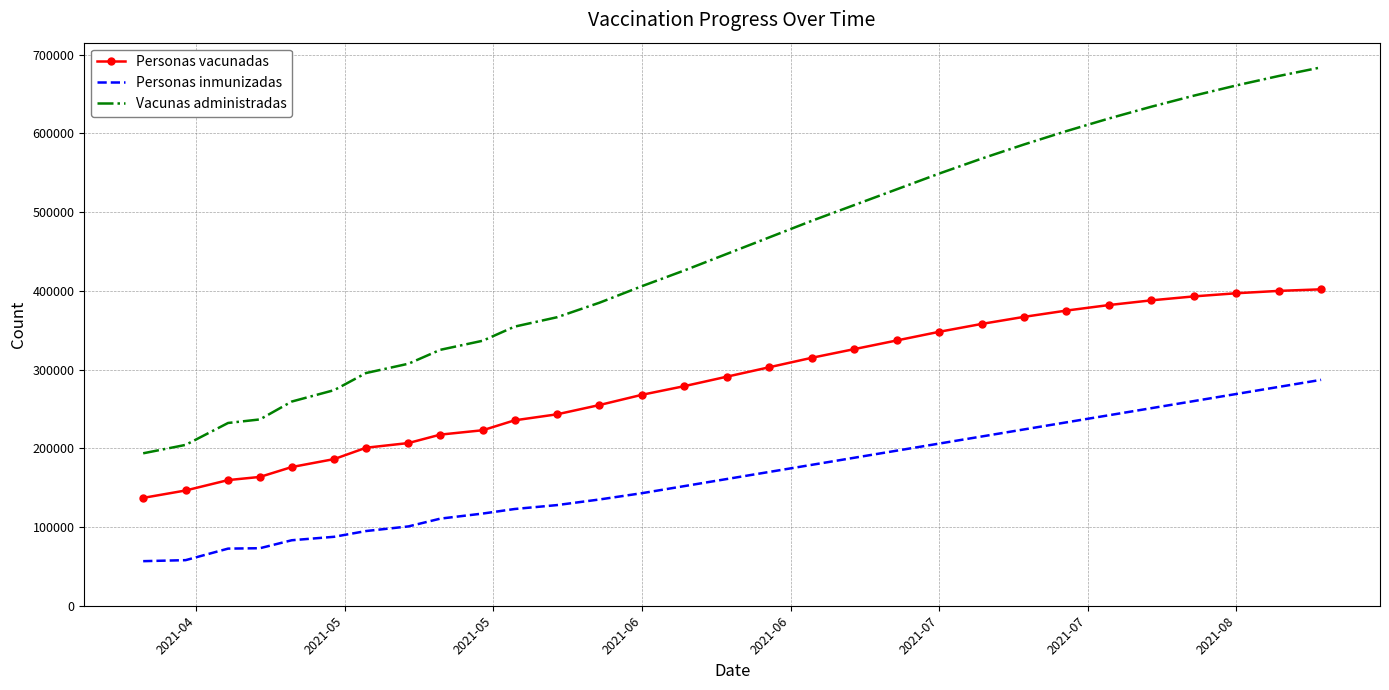

What is the lowest value of the Personas inmunizadas series?

56634